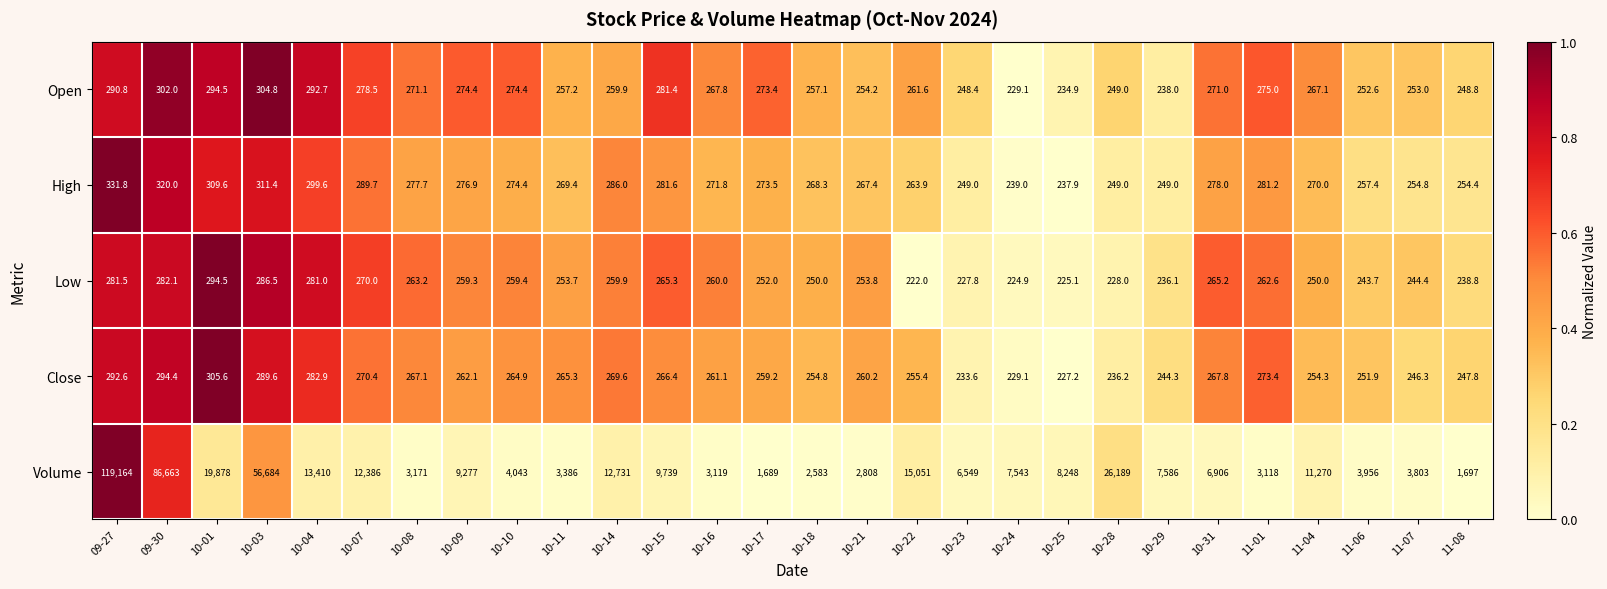

Which series has the largest total across all categories?

Volume